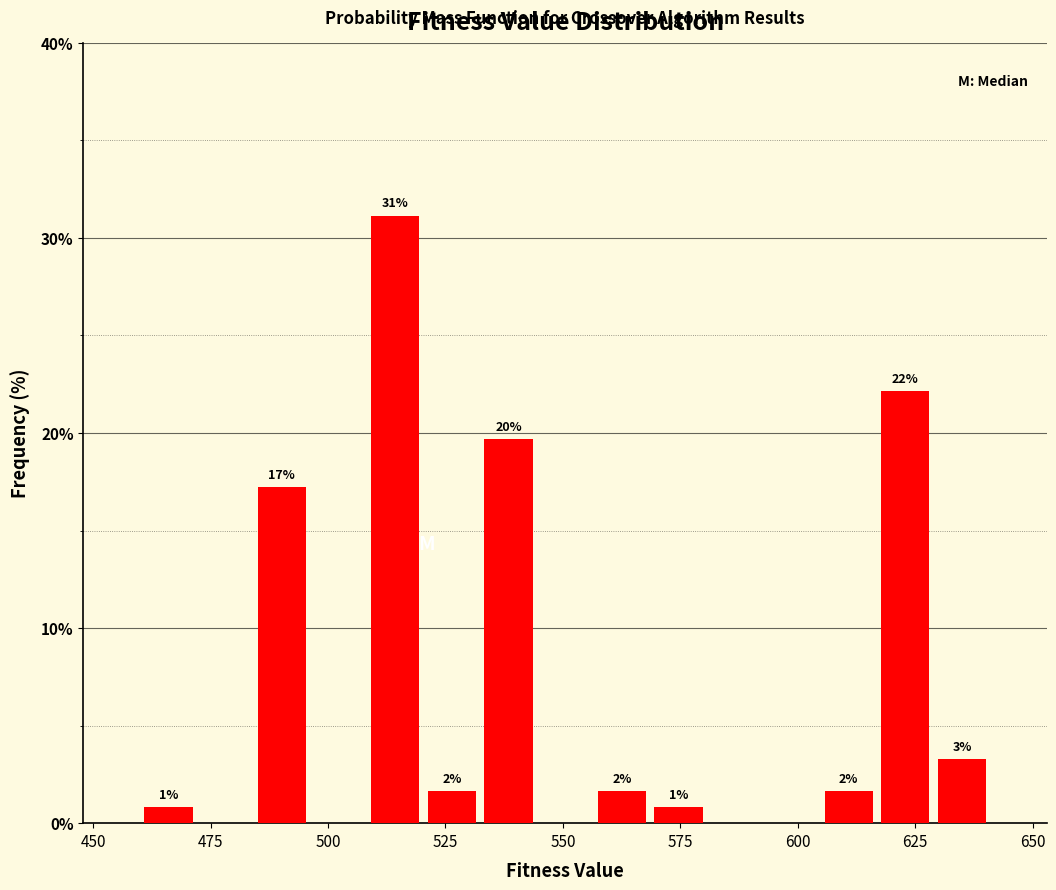

Around what value on the x-axis is the tallest bar? Give the approximate position of its centre, as read against the axis.

515